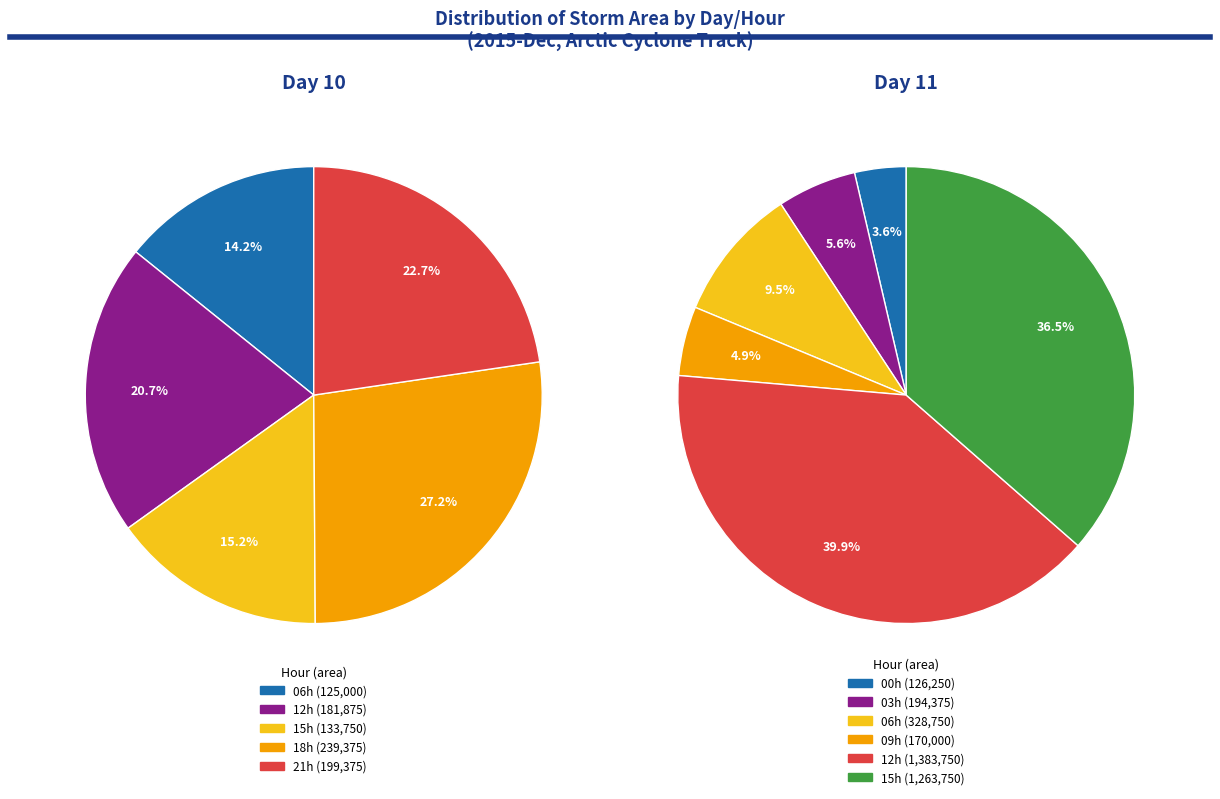

Is it true that 11 is 3% of the pie?

True